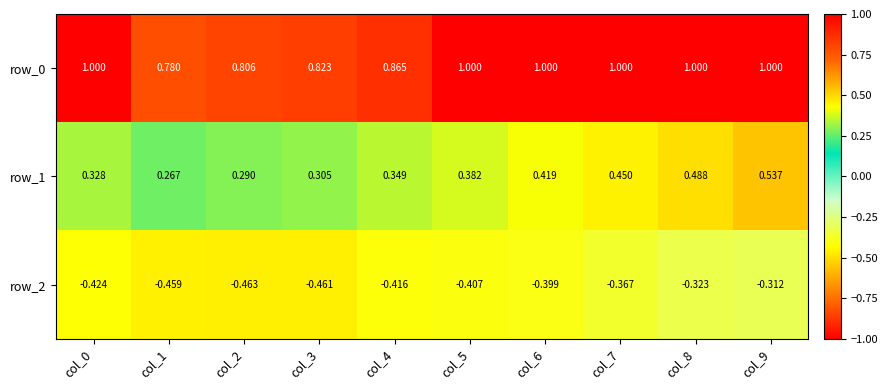

How many data points does each series have?

10